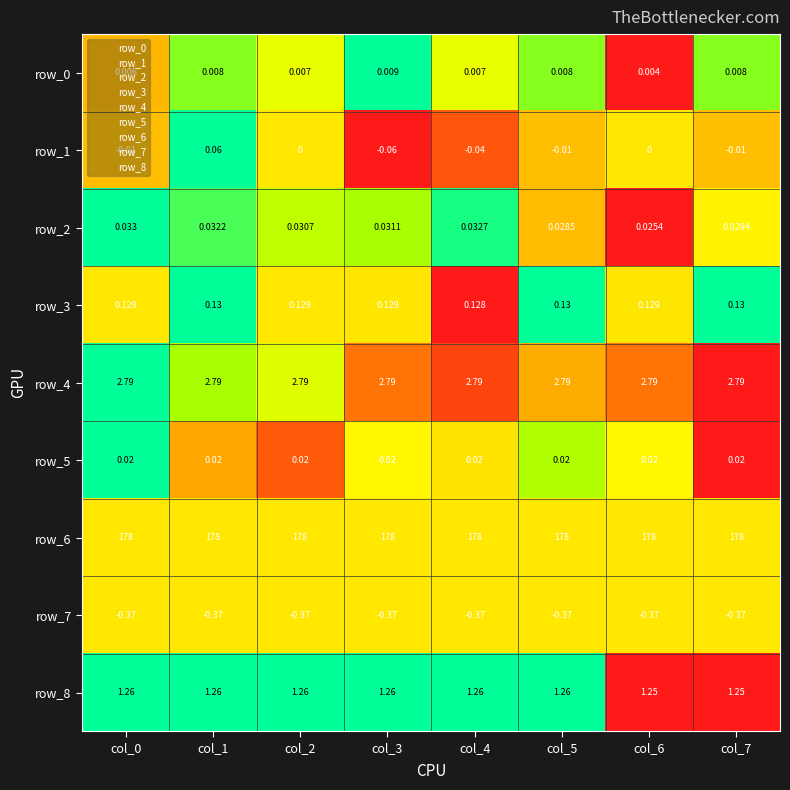

Which series changed the most between col_1 and col_2?

row_1